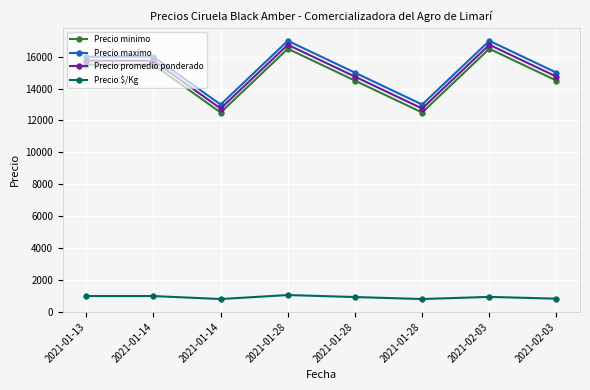

How many distinct data groups are displayed?

4